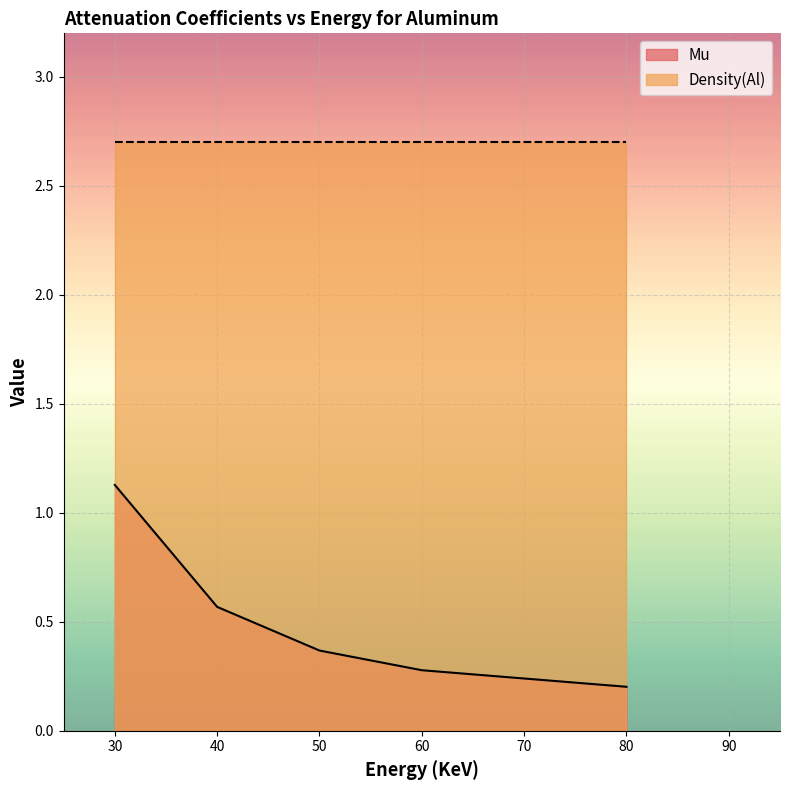

Reading left to right, list all the values displayed in this chart.

1.1	0.6	0.4	0.3	0.2